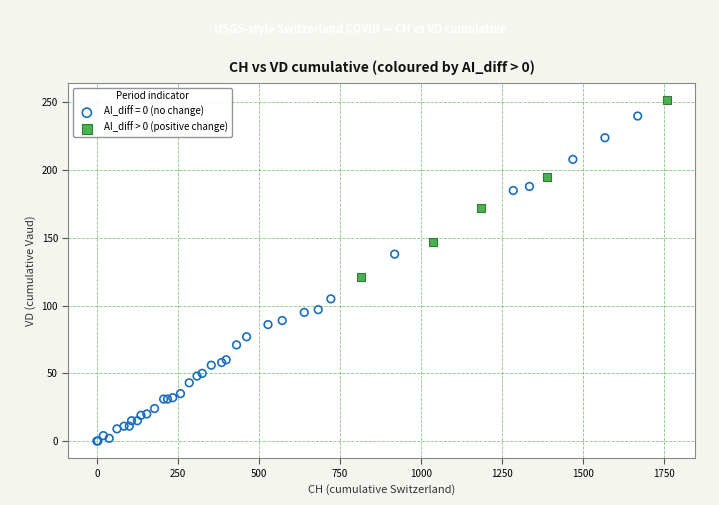

Which series contains the lowest Y value?

AI_diff = 0 (no change)